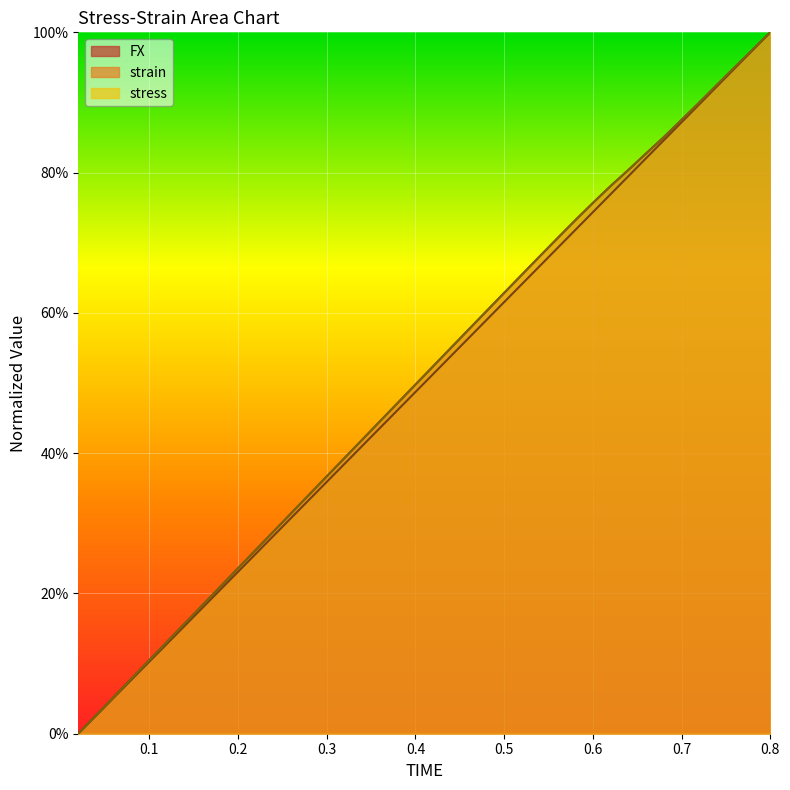

The strain series shows 0.2 at 12. True or false?

False